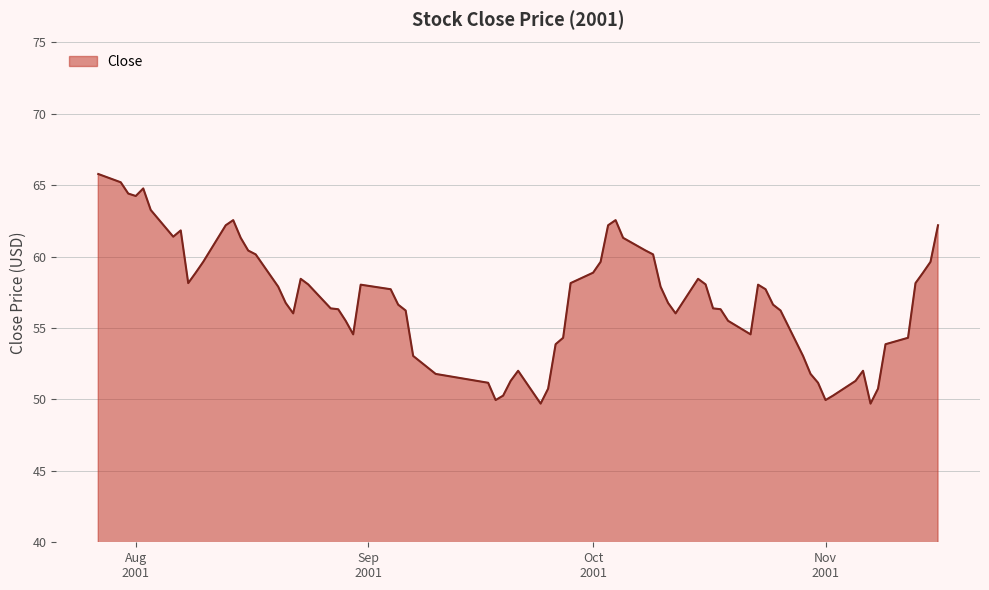

What is the smallest value displayed?

49.7